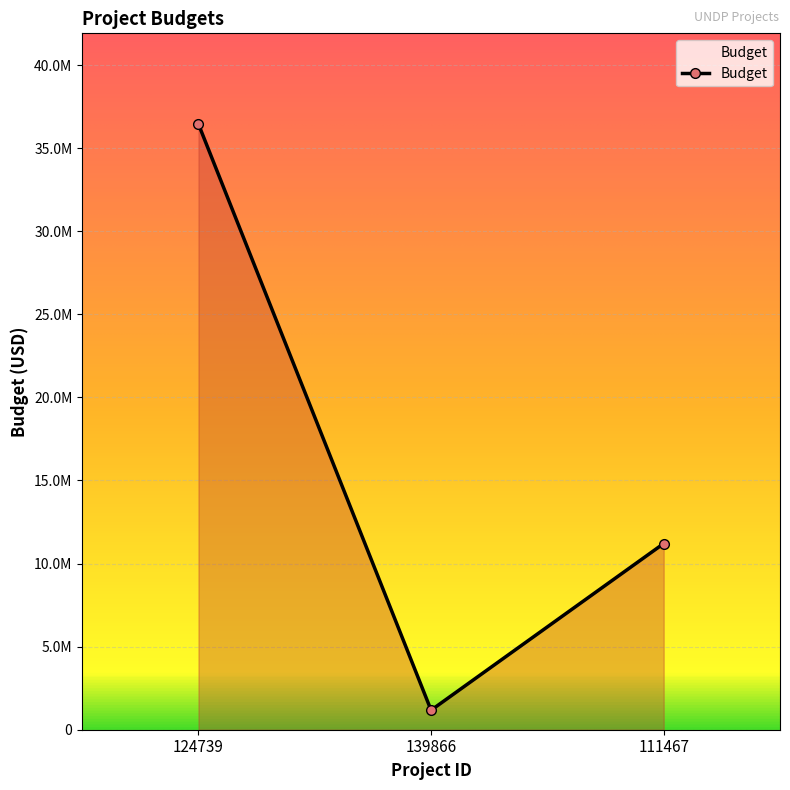

What is the average value?

16274412